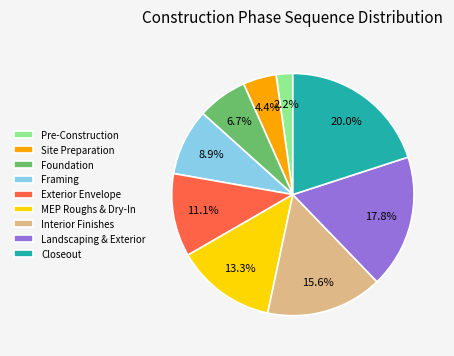

Which category has the biggest portion of the pie?

Closeout